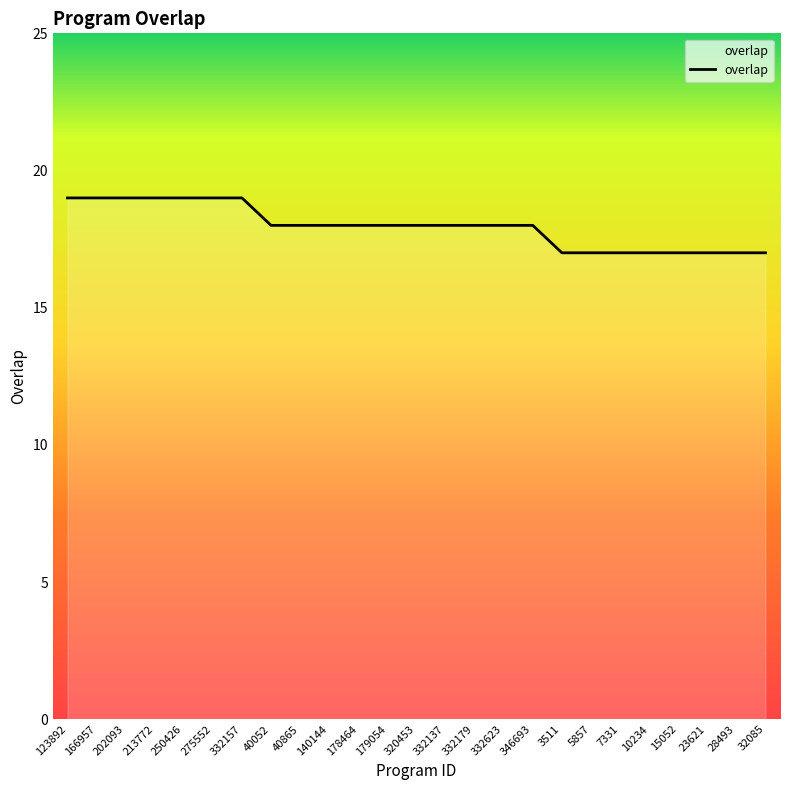

Approximately how many times larger is the value at 3511 compared to 7331?

1.0